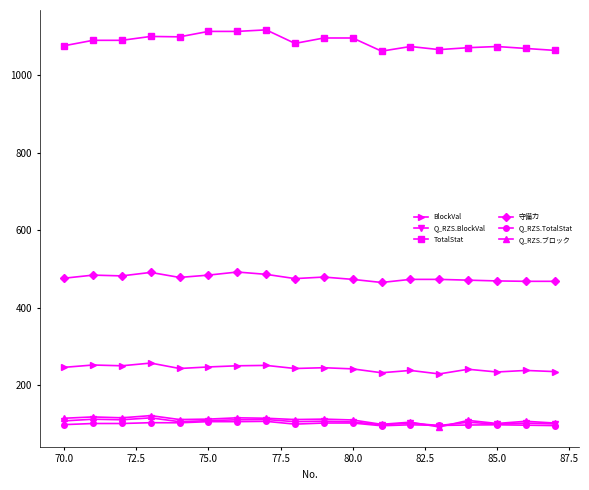

What is the value of the Q_RZS.ブロック point at the 15th from the left?

109.0